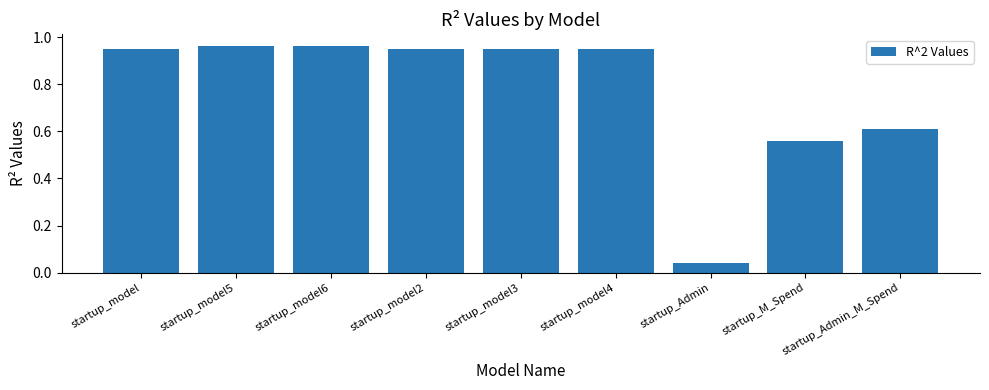

The chart shows a value of 0.5 at startup_model6. True or false?

False